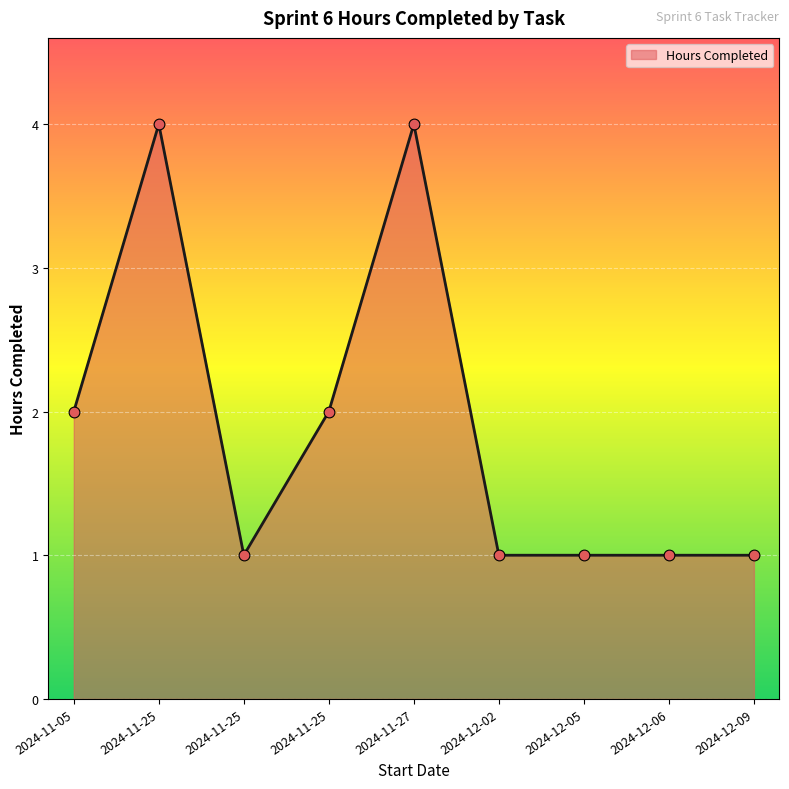

Approximately how many times larger is the value at 2024-11-27 compared to 2024-12-09?

4.0